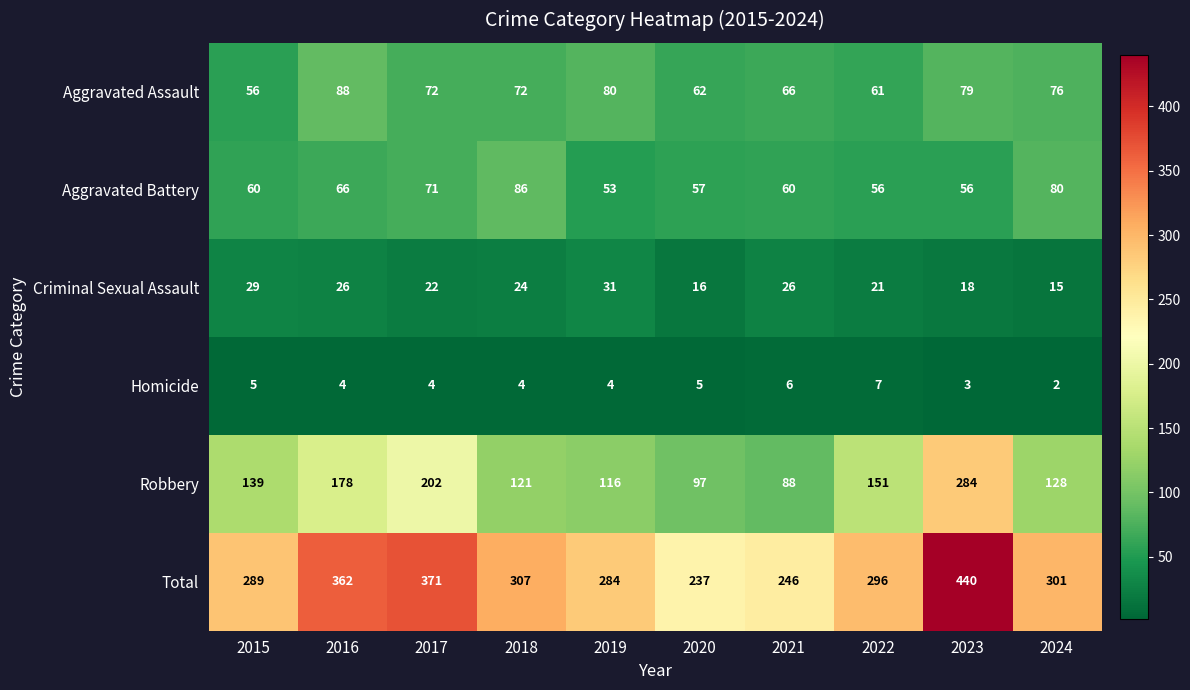

What is the difference between the maximum and minimum values in the Total series?

203